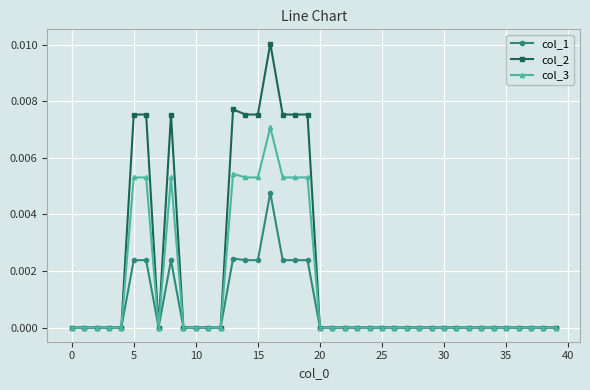

Rank the series by their maximum value, from highest to lowest.

col_2, col_3, col_1